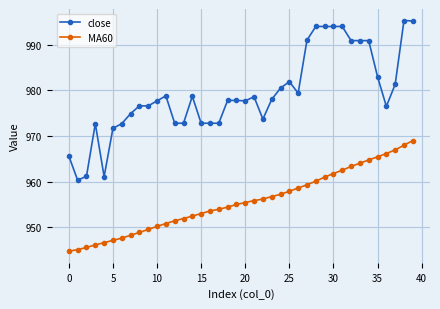

What is the sum of all close values?

39169.0